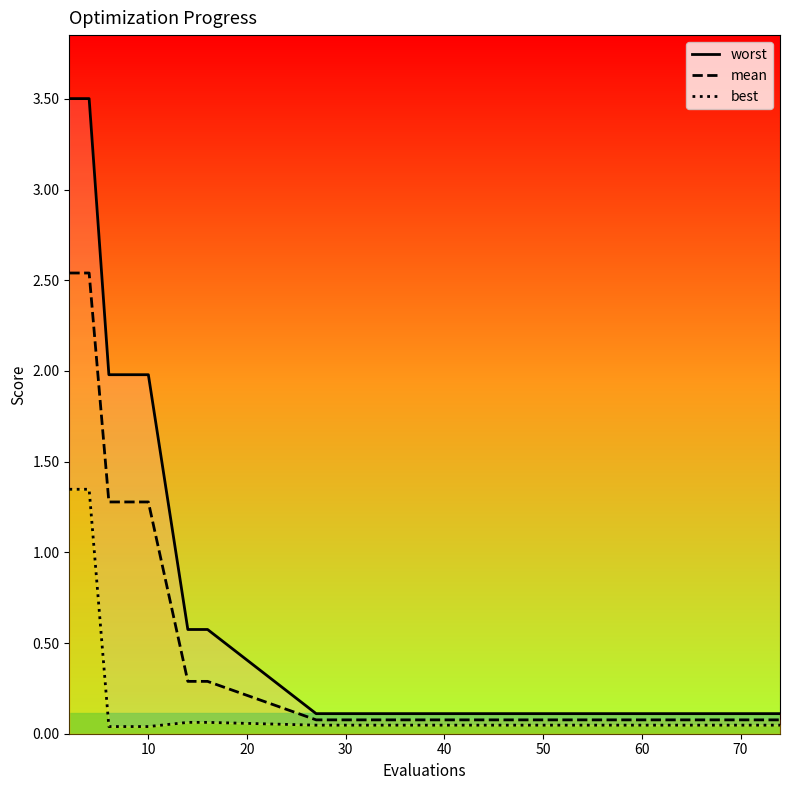

What are all the series names shown in the legend?

worst, mean, best